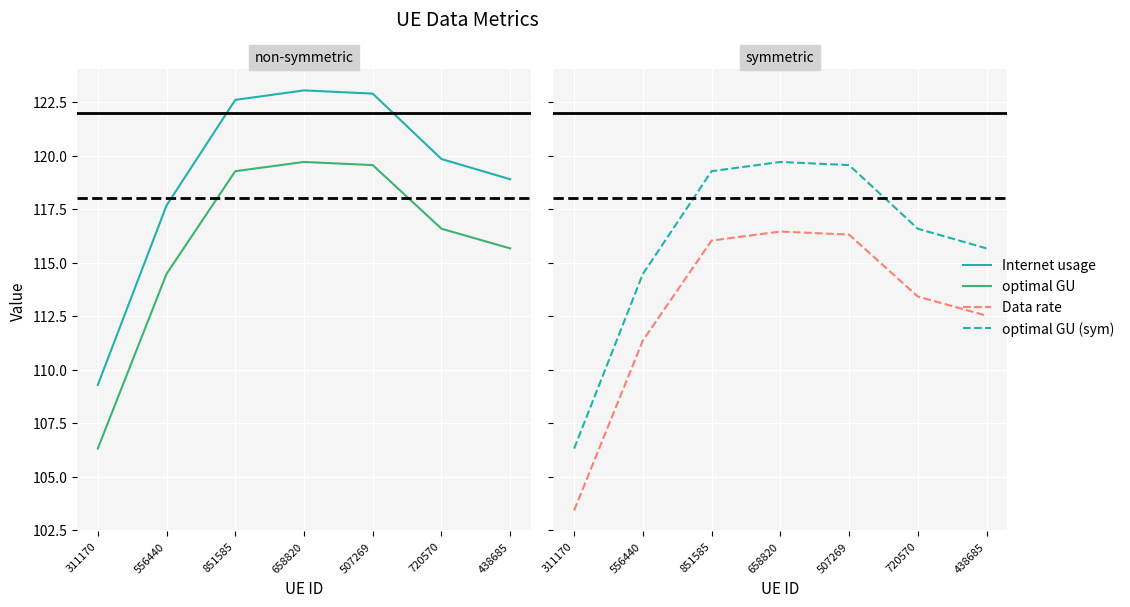

True or false: optimal GU (sym) and optimal GU cross at least once.

False